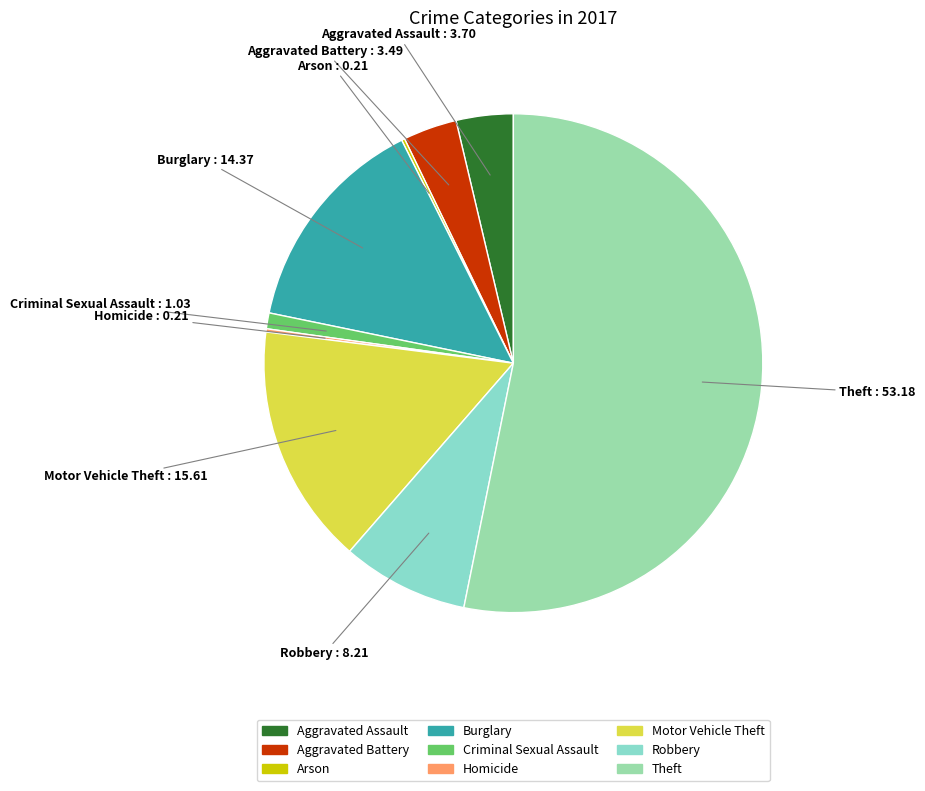

Does any single category account for the majority?

Yes